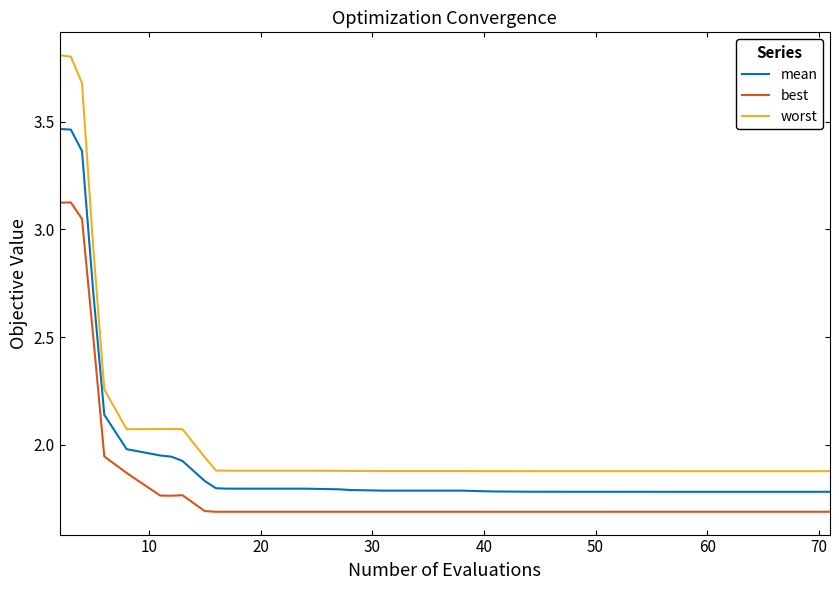

Count the number of data series in this chart.

3